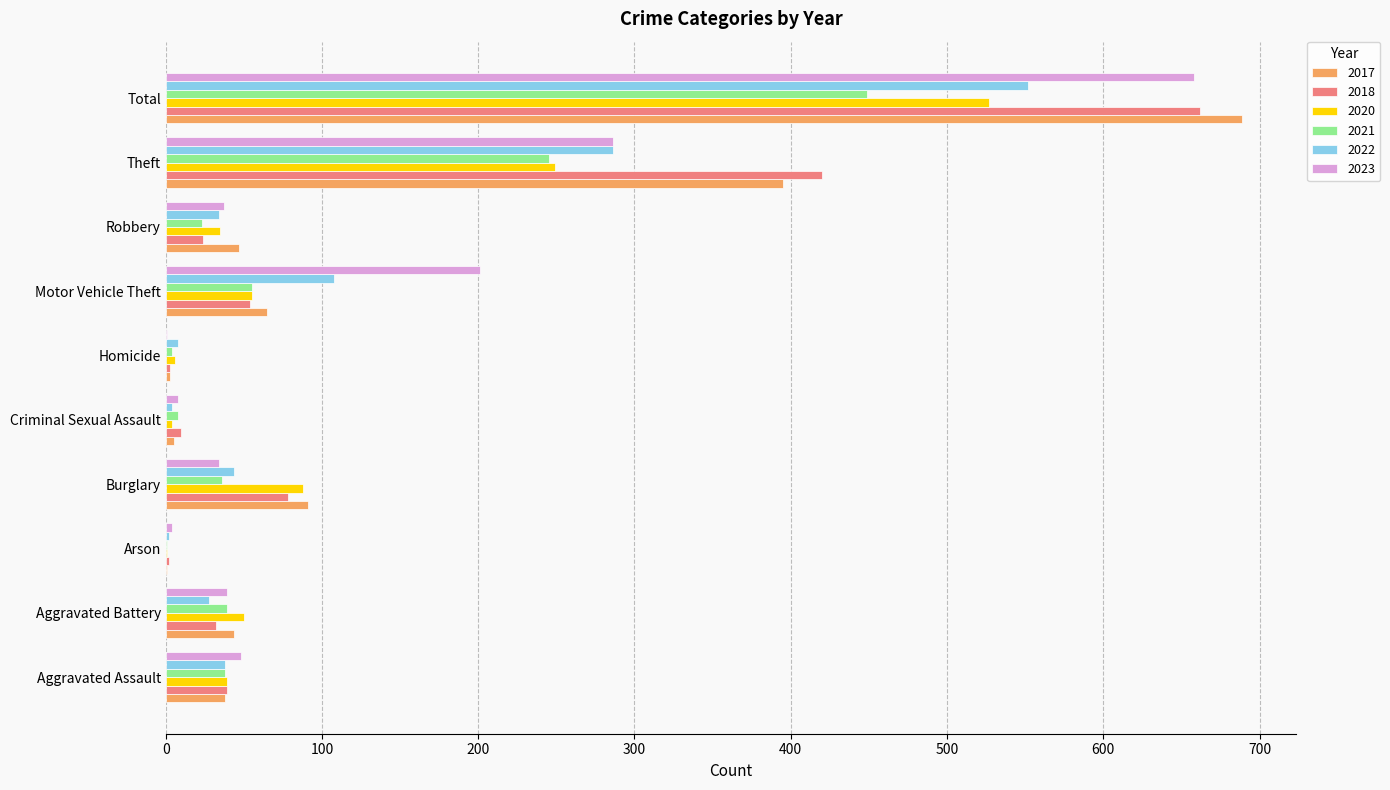

What value does the 2020 series have at Criminal Sexual Assault?

4